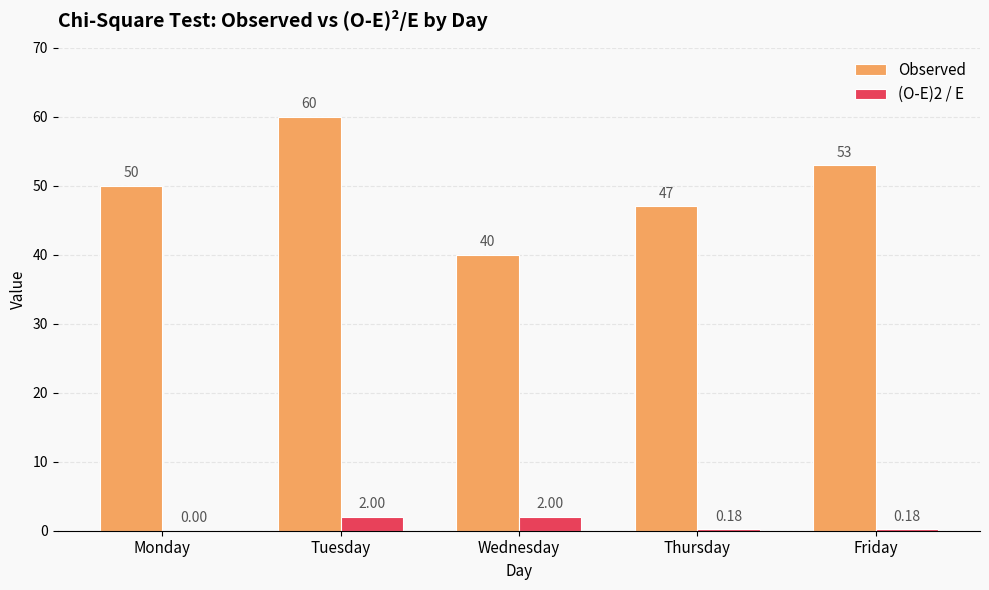

What is the sum of all (O-E)2 / E values?

4.4